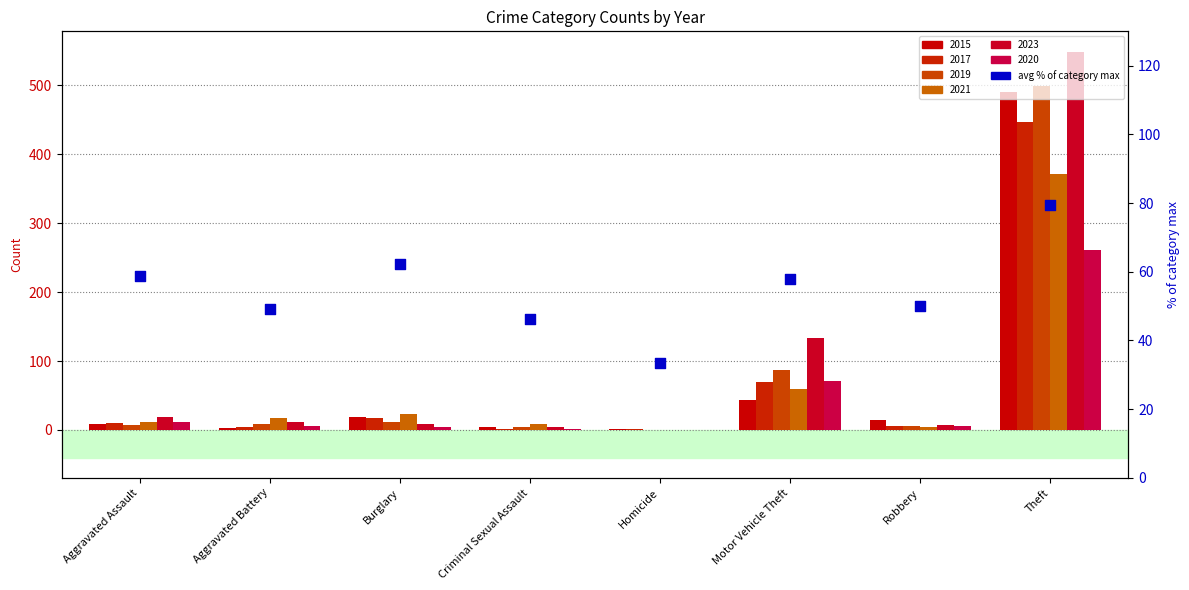

What is the change in value from Robbery to Theft?

+29.5